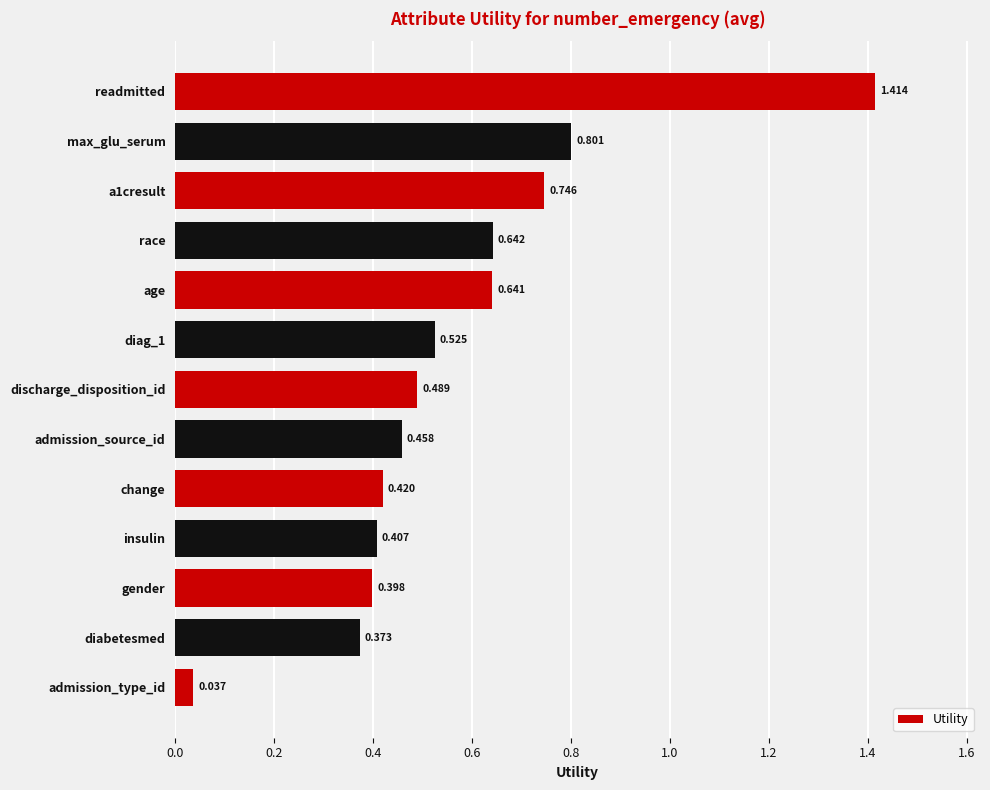

Which category has the highest value across all series?

readmitted